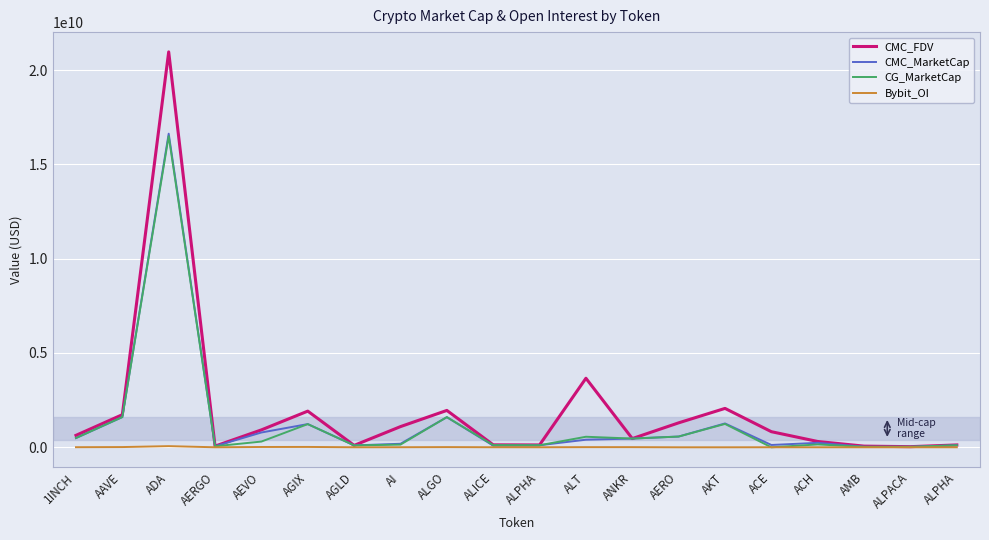

How many lines are shown in the chart?

4